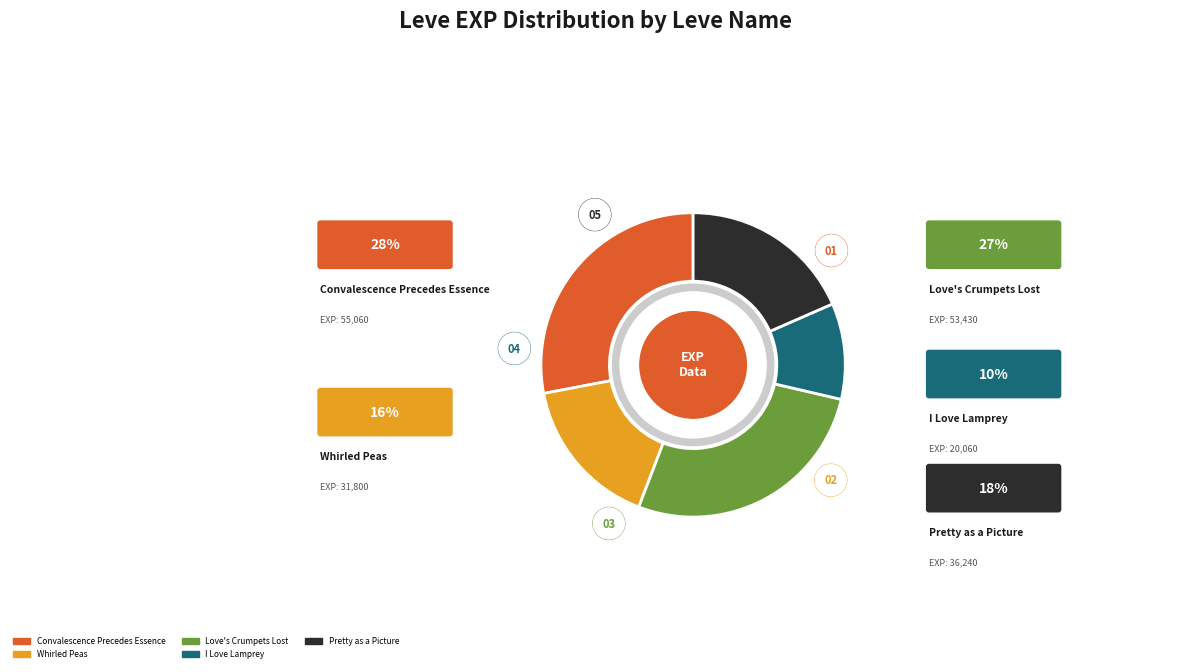

How many slices are in this pie chart?

5